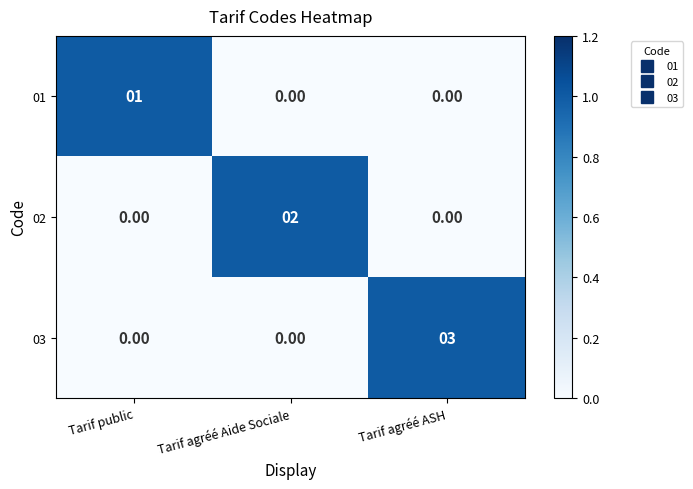

Which category has the highest value in the 01 series?

Tarif public